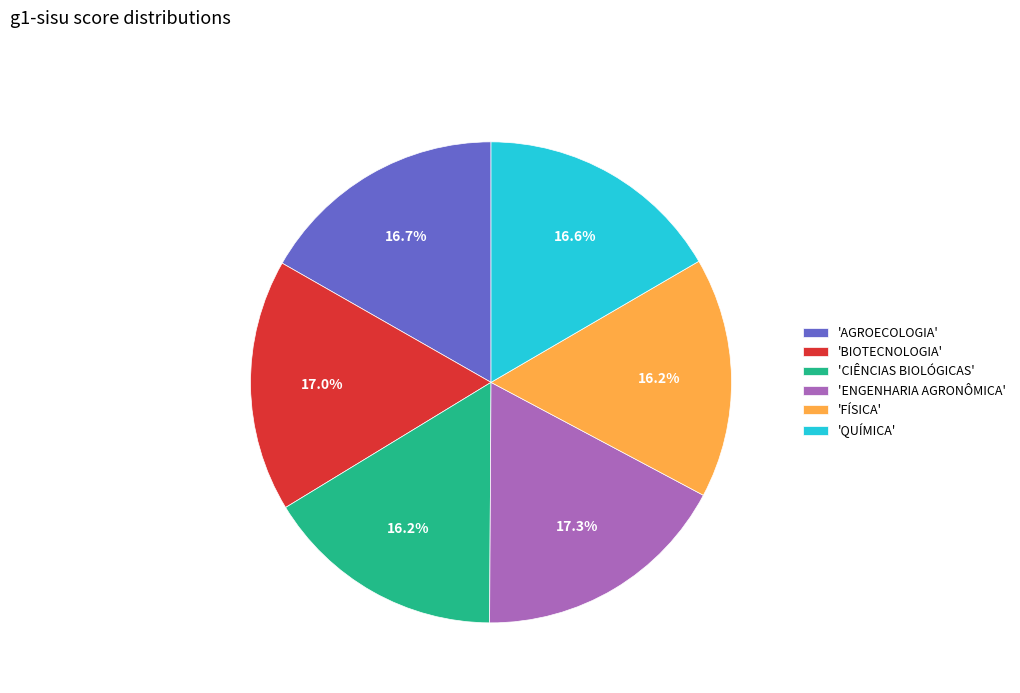

Does any single category account for the majority?

No